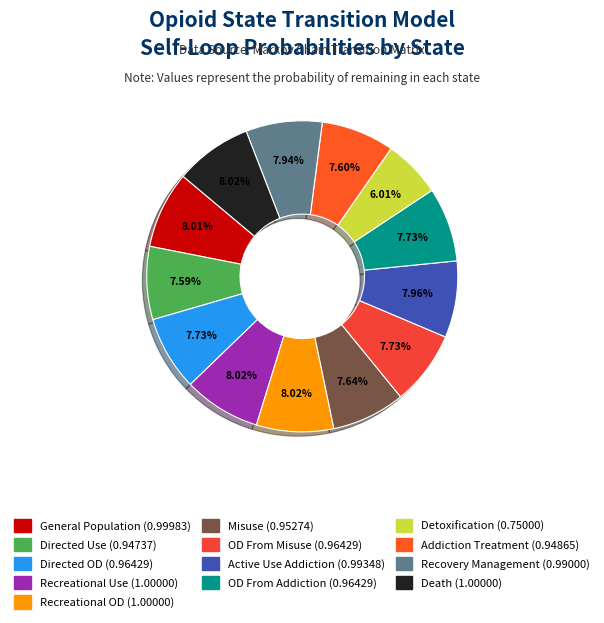

Is there any slice that represents more than half of the pie?

No